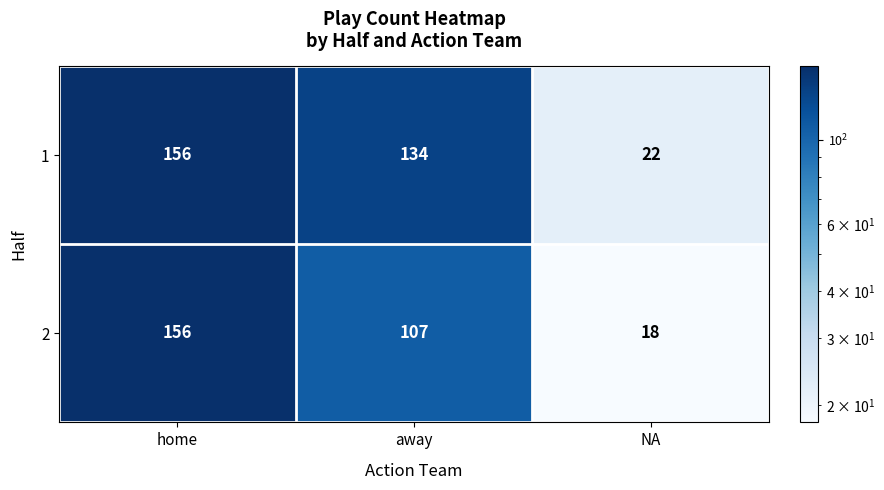

Rank the series by their average value, from lowest to highest.

2, 1